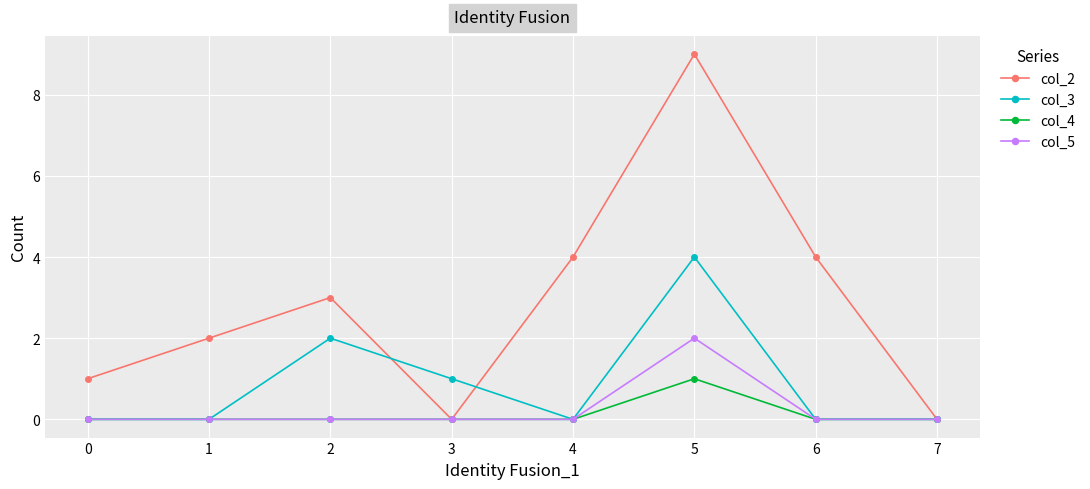

True or false: col_3 has a value of 1 at 3.

True